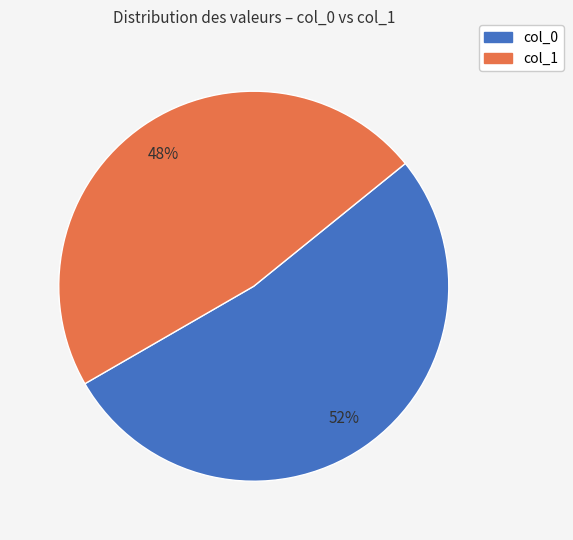

Is there any slice that represents more than half of the pie?

Yes